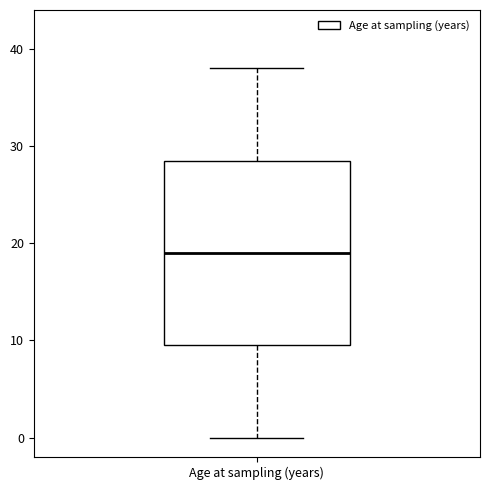

Transcribe this box plot: give where the median line is, the range the box spans, and where the two whiskers end, as read against the y-axis. The values are not printed on the chart, so give them approximately, as read against the axis.

median 19, box 10 to 29, whiskers 0 to 38